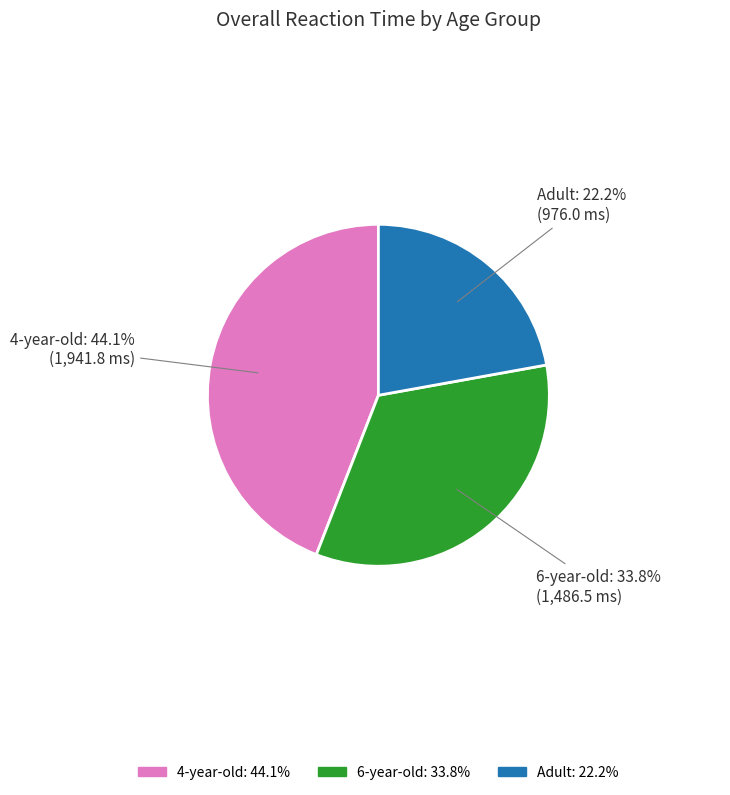

To the nearest percent, what is the combined percentage of 6-year-old and Adult?

56%